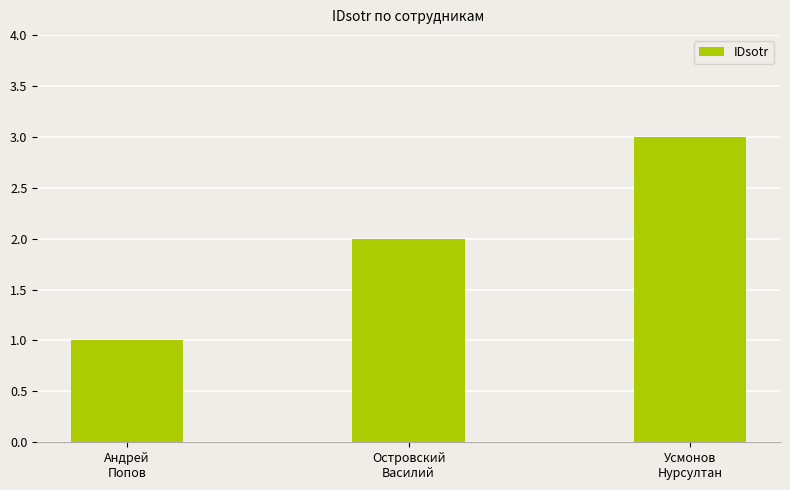

Rank the categories by value from lowest to highest.

Андрей
Попов, Островский
Василий, Усмонов
Нурсултан